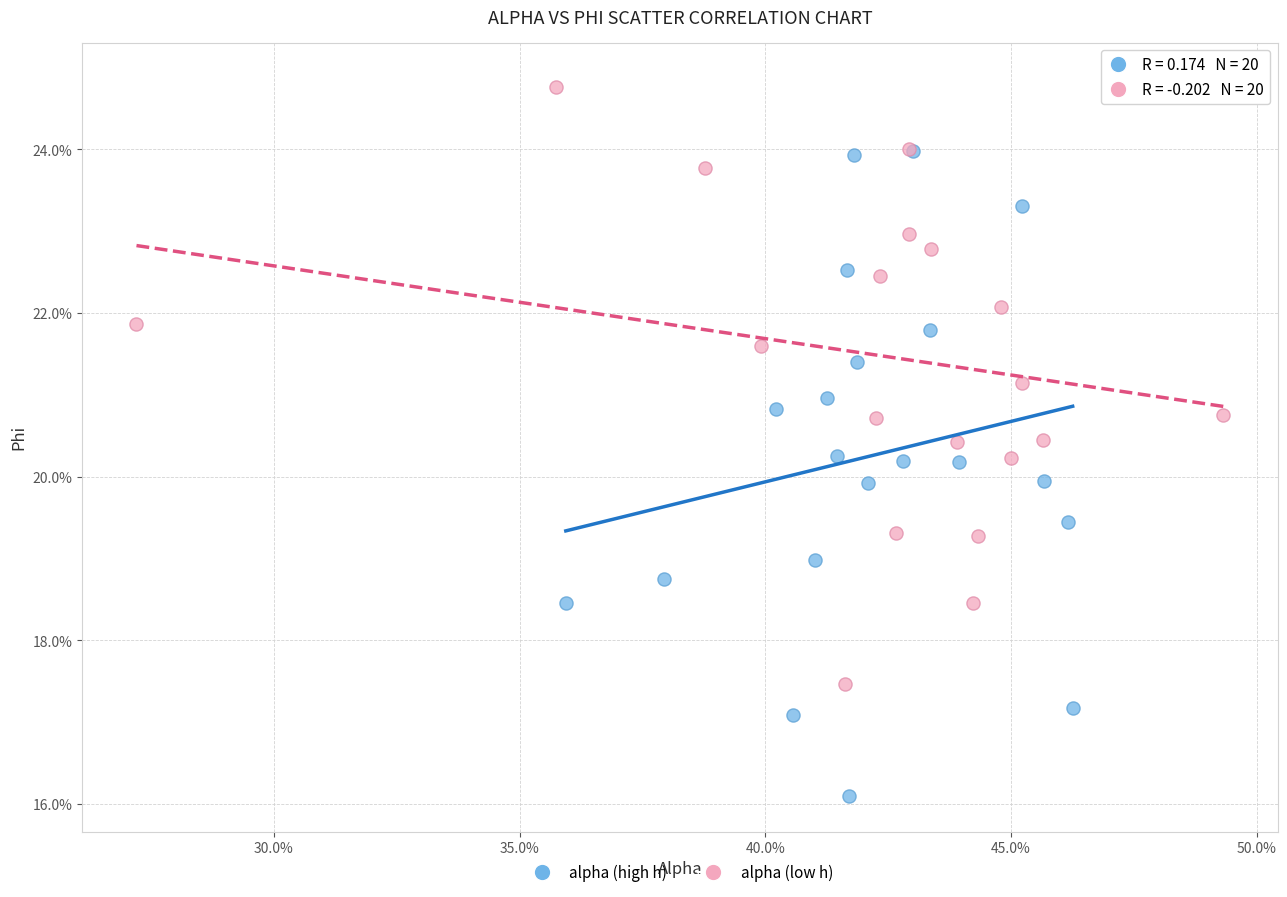

Which series has the widest spread of Y values?

alpha (high h)